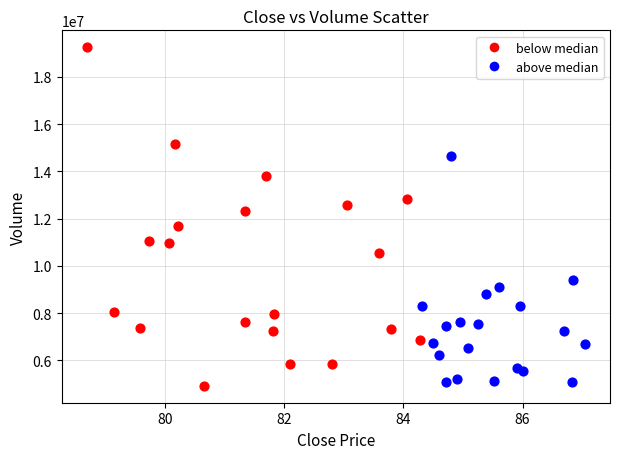

Which series reaches the maximum Y coordinate?

below median